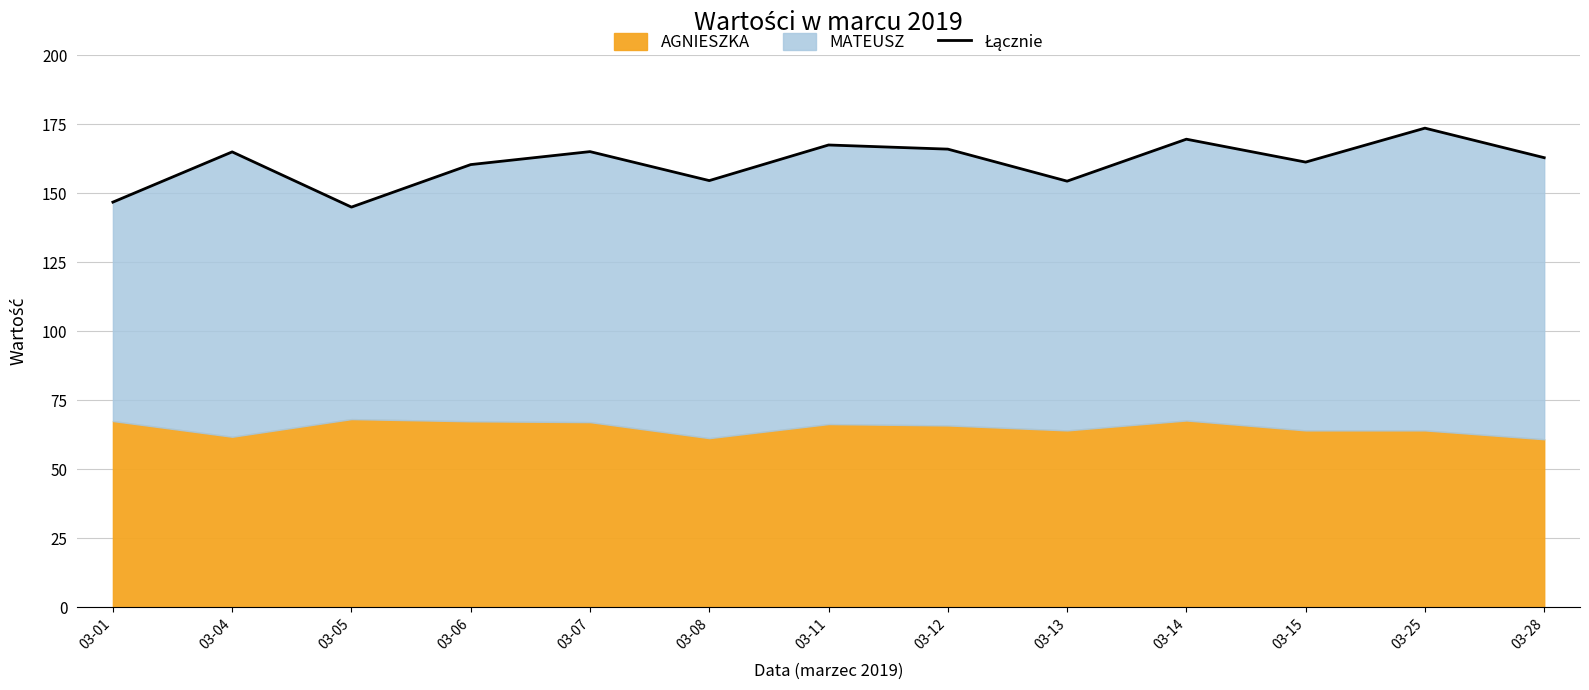

Rank the categories by value from highest to lowest.

03-25, 03-14, 03-11, 03-12, 03-07, 03-04, 03-28, 03-15, 03-06, 03-08, 03-13, 03-01, 03-05